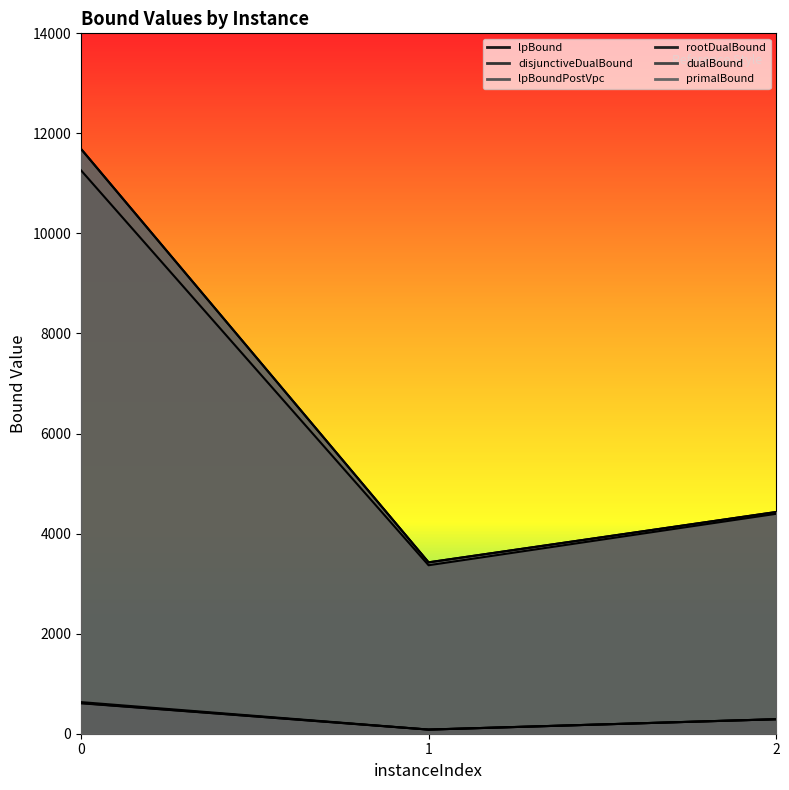

What is the difference between the maximum and minimum values in the dualBound series?

8263.0